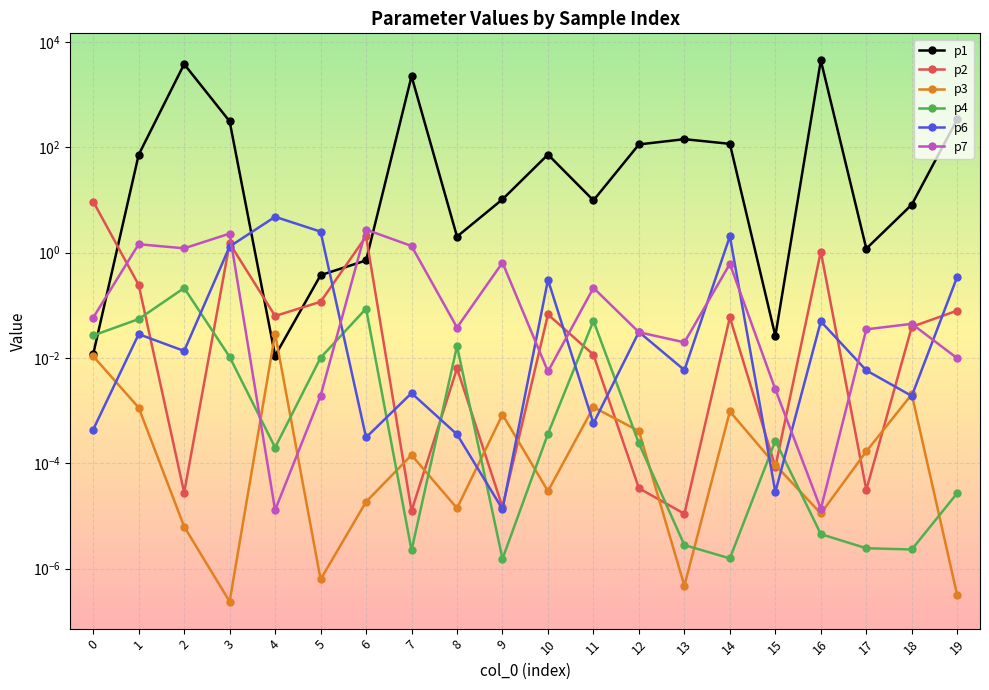

Reading left to right, what are all the values shown in this chart?

p1: 0=0.0	1=72.6	2=3813.0	3=312.6	4=0.0	5=0.4	6=0.7	7=2246.7	8=2.0	9=10.3	10=73.2	11=9.9	12=114.0	13=143.3	14=116.9	15=0.0	16=4488.9	17=1.2	18=8.2	19=342.2
p2: 0=9.4	1=0.2	2=0.0	3=1.5	4=0.1	5=0.1	6=2.0	7=0.0	8=0.0	9=0.0	10=0.1	11=0.0	12=0.0	13=0.0	14=0.1	15=0.0	16=1.1	17=0.0	18=0.0	19=0.1
p3: 0=0.0	1=0.0	2=0.0	3=0.0	4=0.0	5=0.0	6=0.0	7=0.0	8=0.0	9=0.0	10=0.0	11=0.0	12=0.0	13=0.0	14=0.0	15=0.0	16=0.0	17=0.0	18=0.0	19=0.0
p4: 0=0.0	1=0.1	2=0.2	3=0.0	4=0.0	5=0.0	6=0.1	7=0.0	8=0.0	9=0.0	10=0.0	11=0.1	12=0.0	13=0.0	14=0.0	15=0.0	16=0.0	17=0.0	18=0.0	19=0.0
p6: 0=0.0	1=0.0	2=0.0	3=1.3	4=4.8	5=2.5	6=0.0	7=0.0	8=0.0	9=0.0	10=0.3	11=0.0	12=0.0	13=0.0	14=2.1	15=0.0	16=0.0	17=0.0	18=0.0	19=0.4
p7: 0=0.1	1=1.5	2=1.2	3=2.3	4=0.0	5=0.0	6=2.7	7=1.3	8=0.0	9=0.6	10=0.0	11=0.2	12=0.0	13=0.0	14=0.6	15=0.0	16=0.0	17=0.0	18=0.0	19=0.0